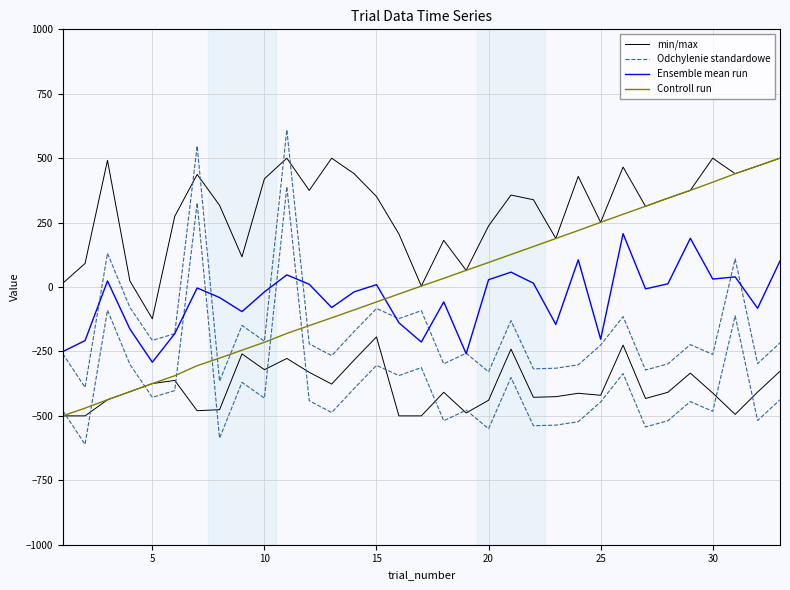

How many values in Controll run are above zero?

17